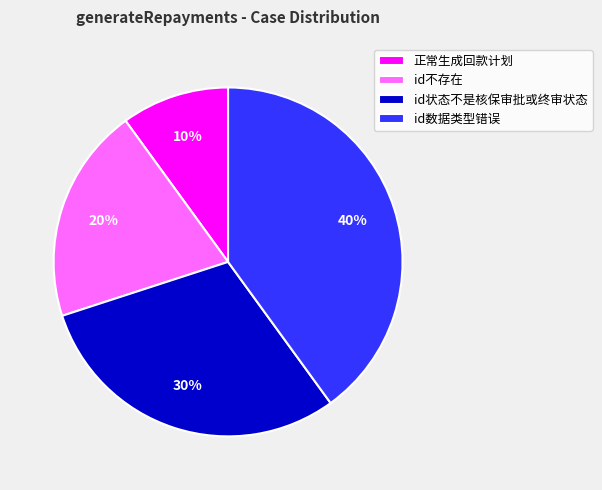

To the nearest percent, what portion does 正常生成回款计划 represent?

10%